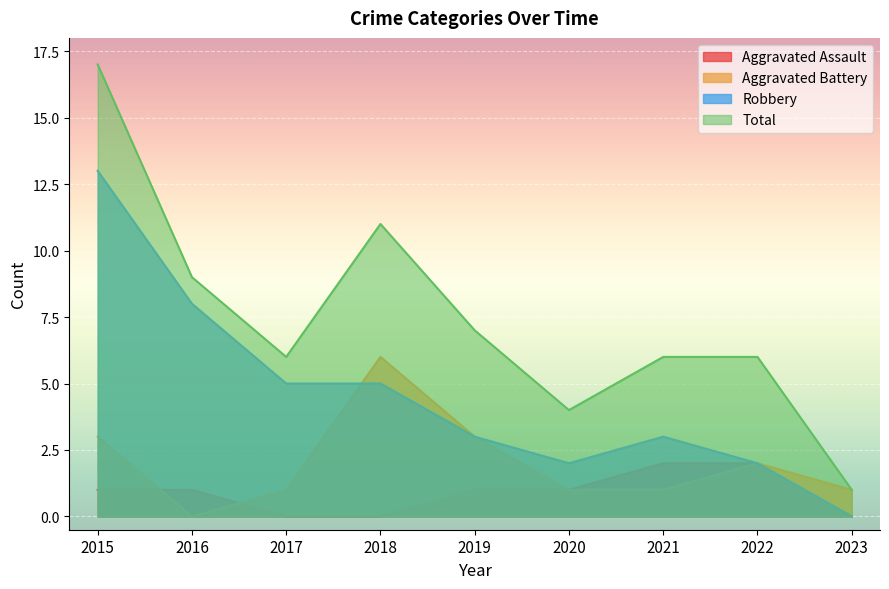

Which series has the widest spread of values?

Total